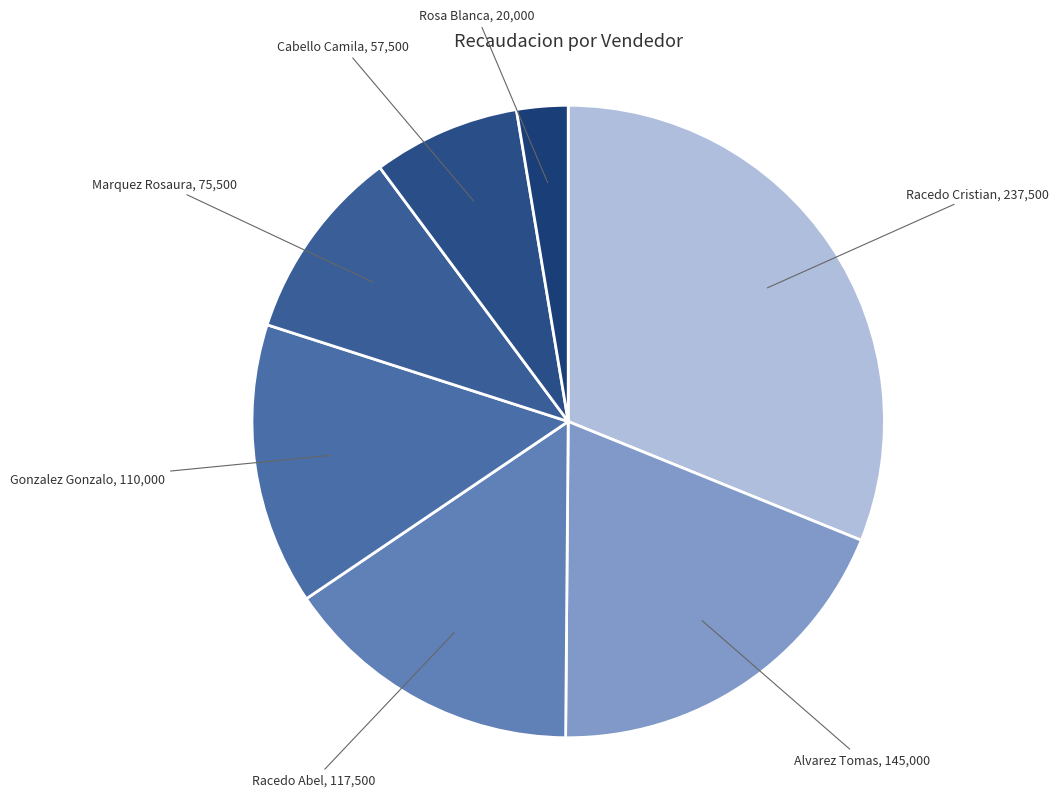

How many segments does this pie chart have?

7